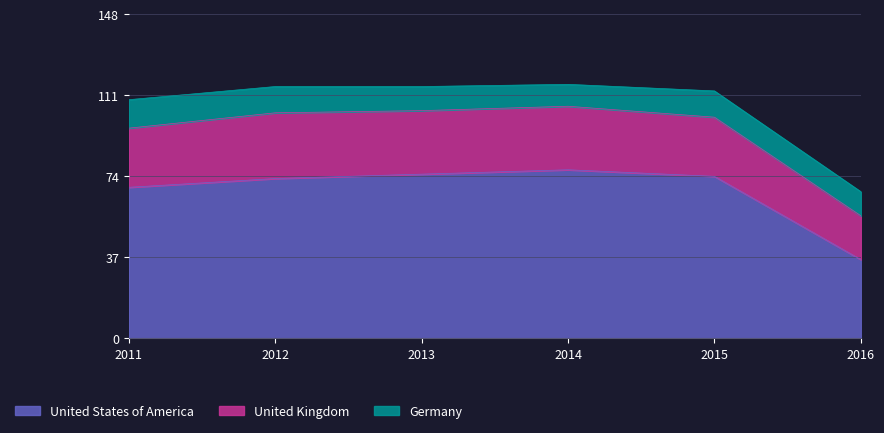

List the series in order of their overall mean, lowest first.

Germany, United Kingdom, United States of America